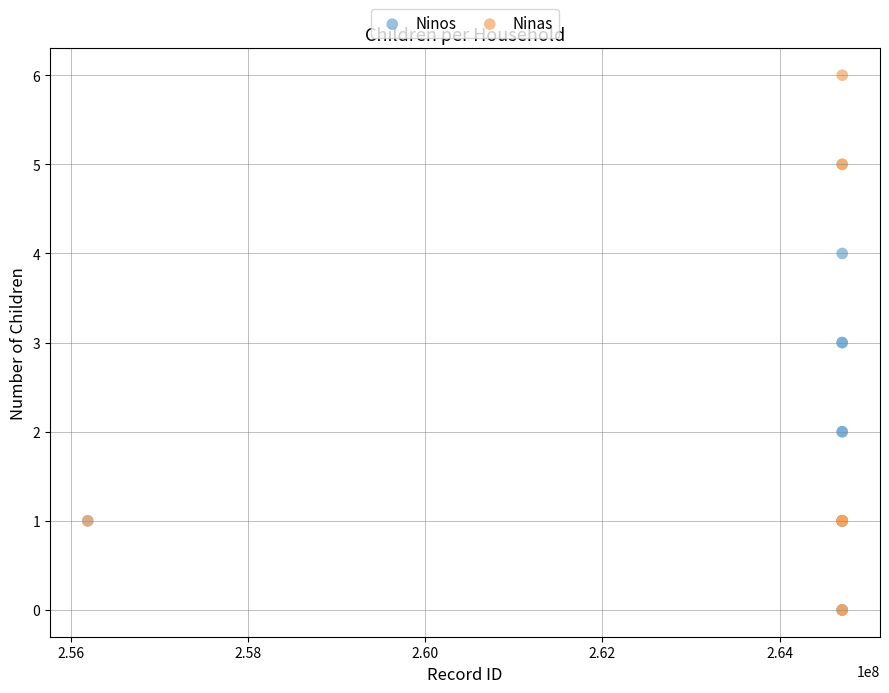

Which series contains the highest Y value?

Ninas